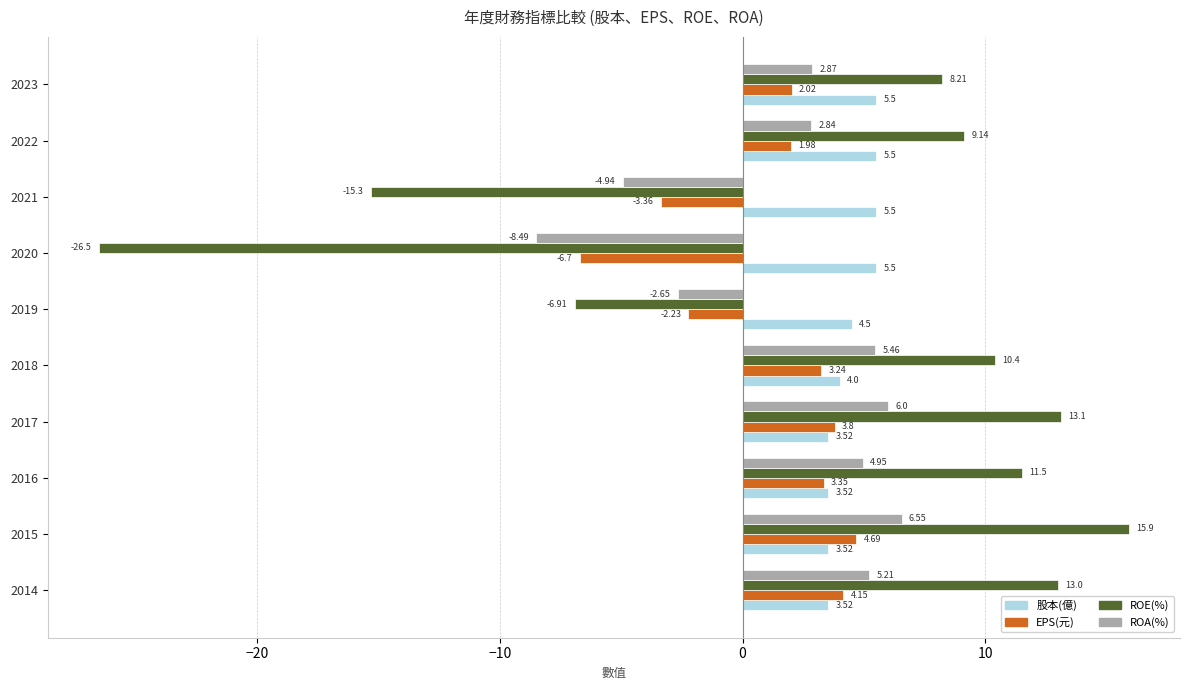

Between 2014 and 2023, which series saw the biggest shift?

ROE(%)